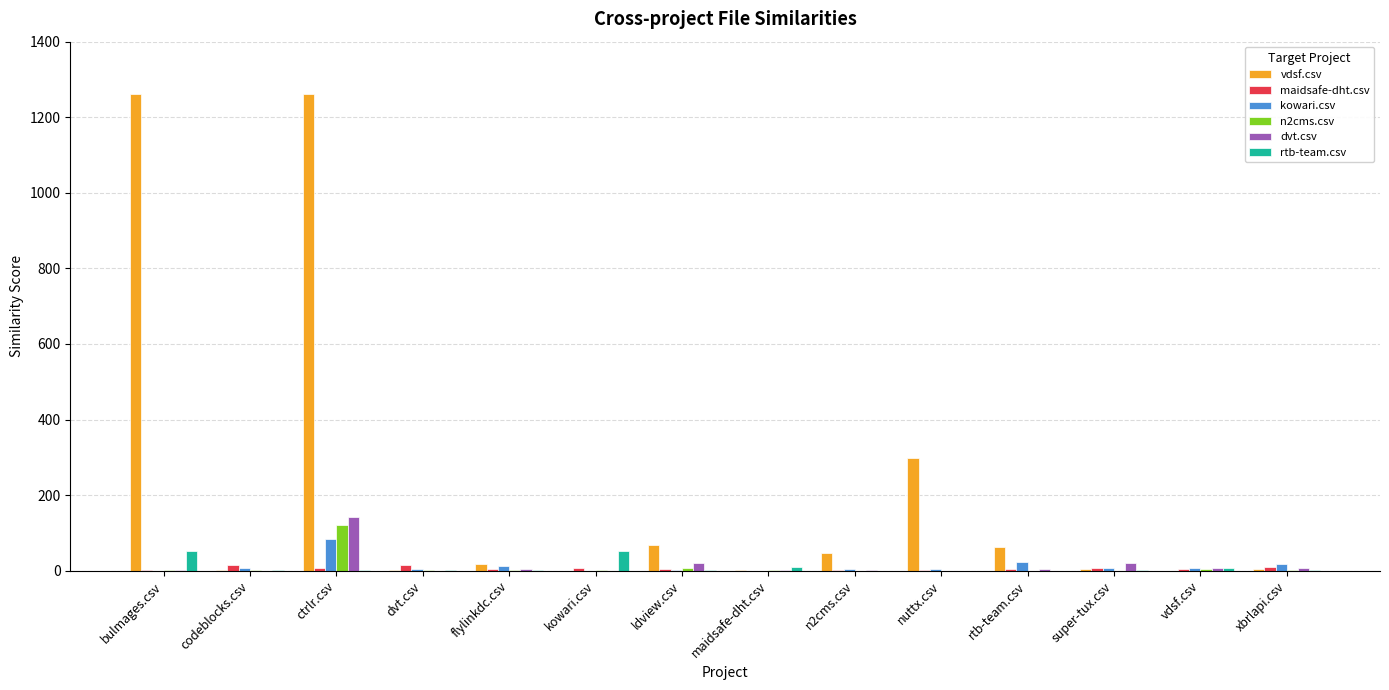

At which category is the sum across all series the highest?

ctrlr.csv